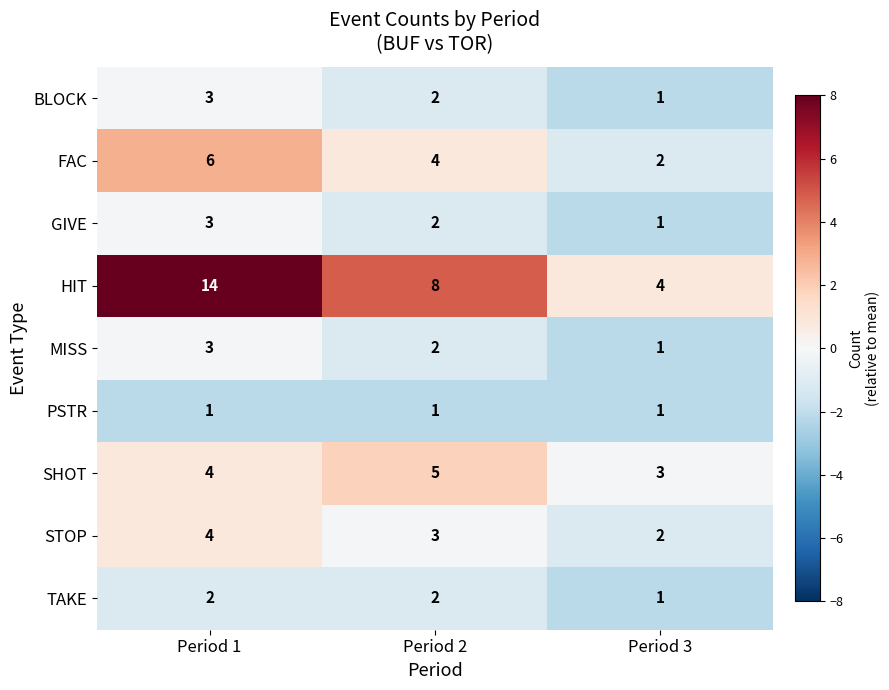

What is the spread (max minus min) of values at Period 1?

13